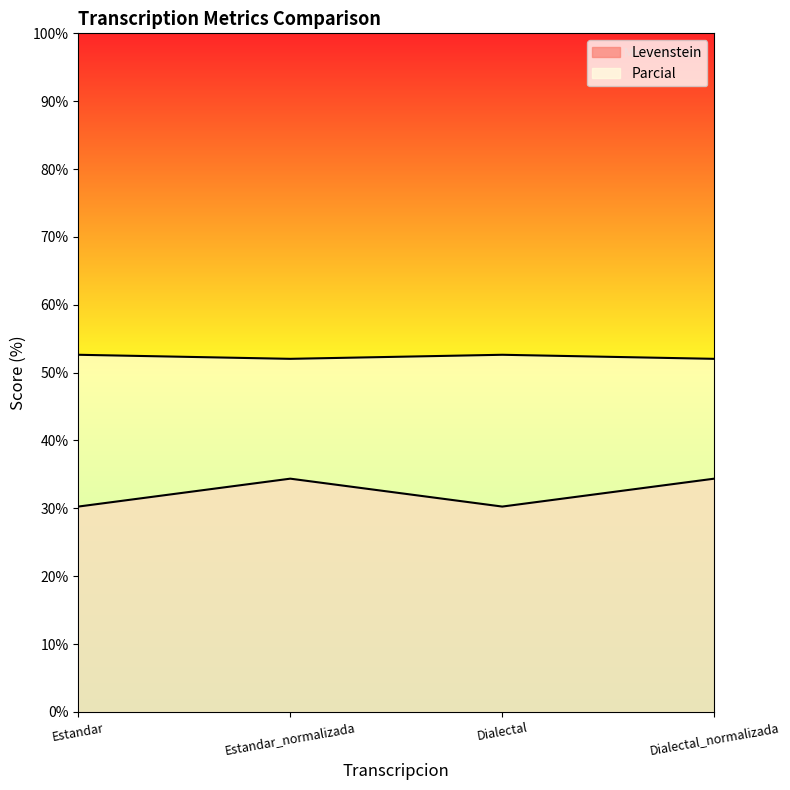

True or false: Levenstein has more than 2 interior local peaks.

False